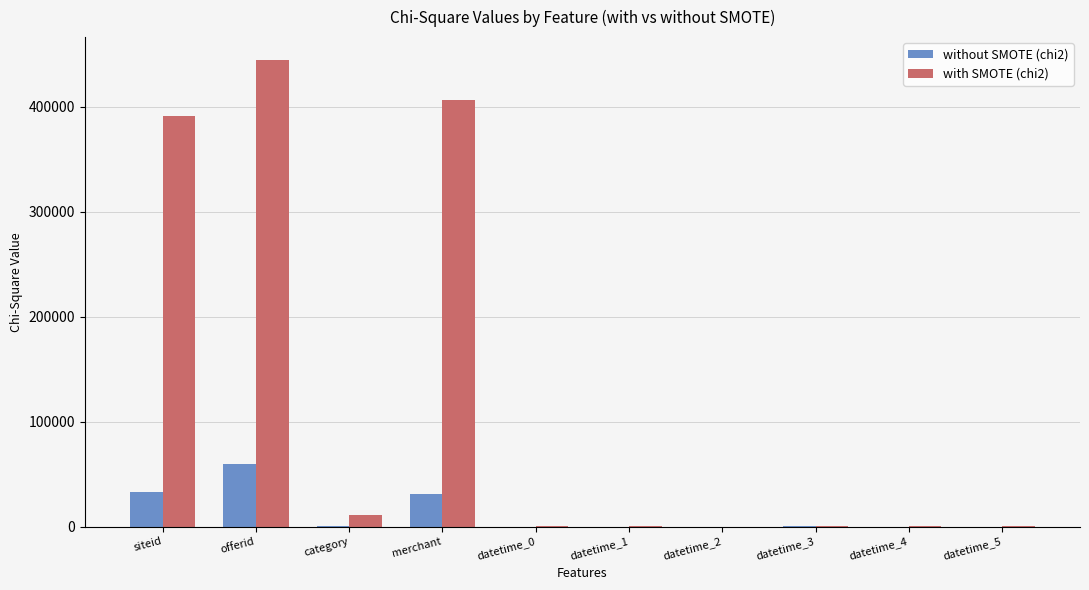

The value of with SMOTE (chi2) at category is 10540.8. True or false?

True